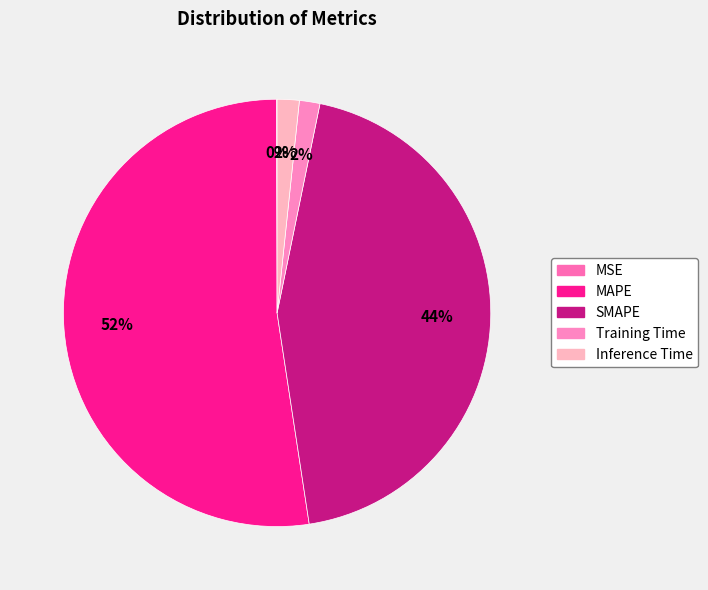

Which category accounts for the majority?

MAPE